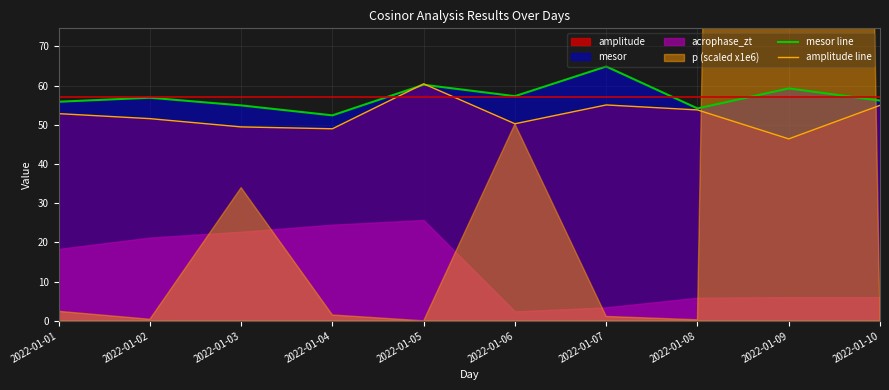

Is it true that amplitude line equals 52.9 at 2022-01-01?

True